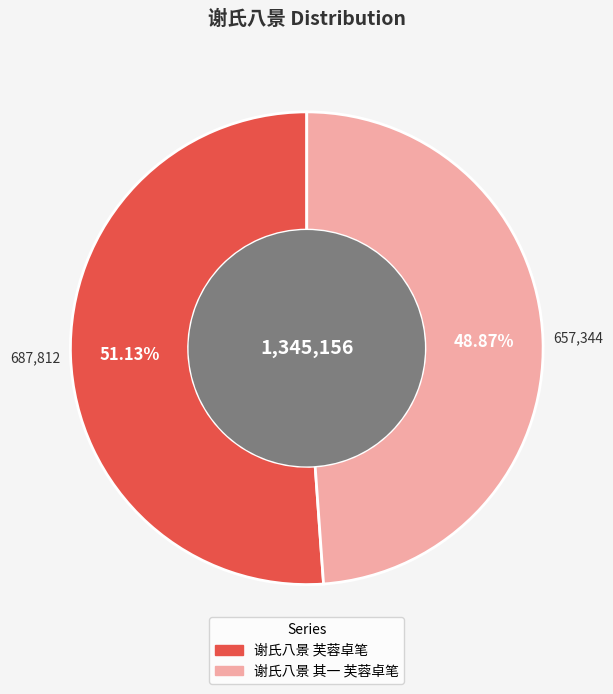

Rank the categories by value from highest to lowest.

谢氏八景 芙蓉卓笔, 谢氏八景 其一 芙蓉卓笔